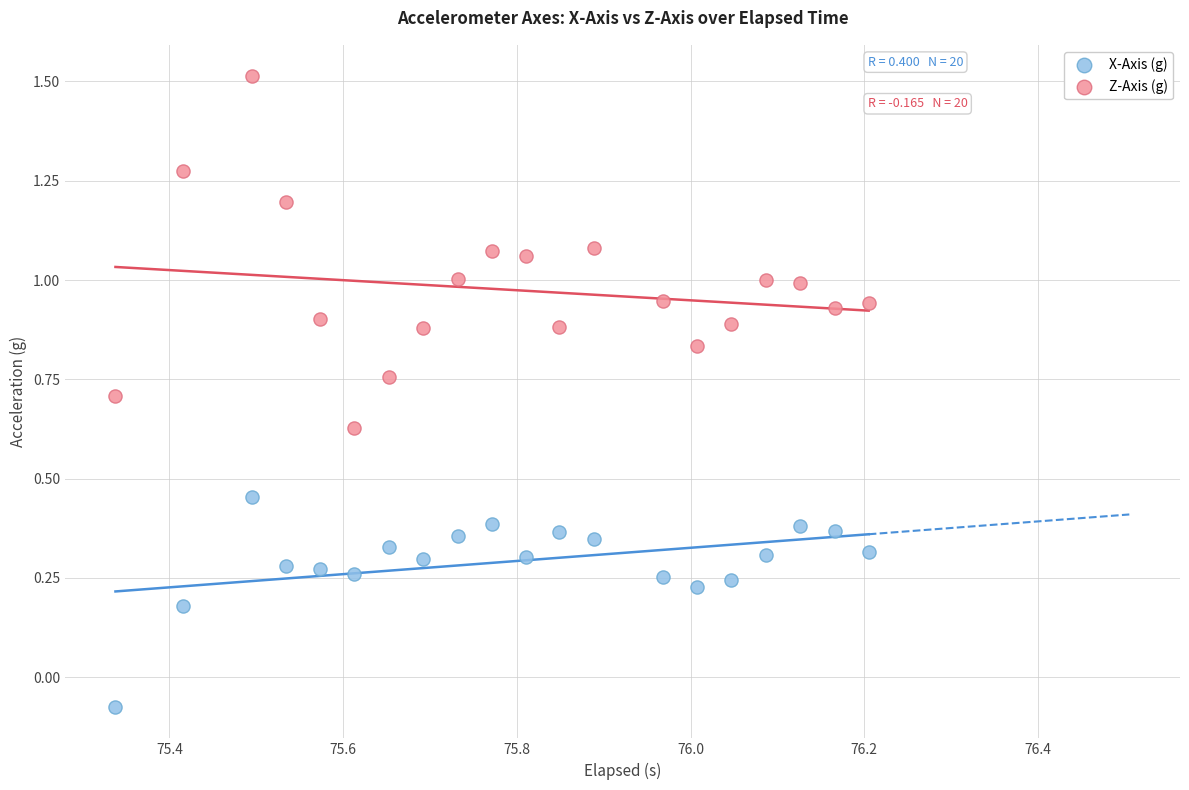

Which series reaches the minimum Y coordinate?

X-Axis (g)